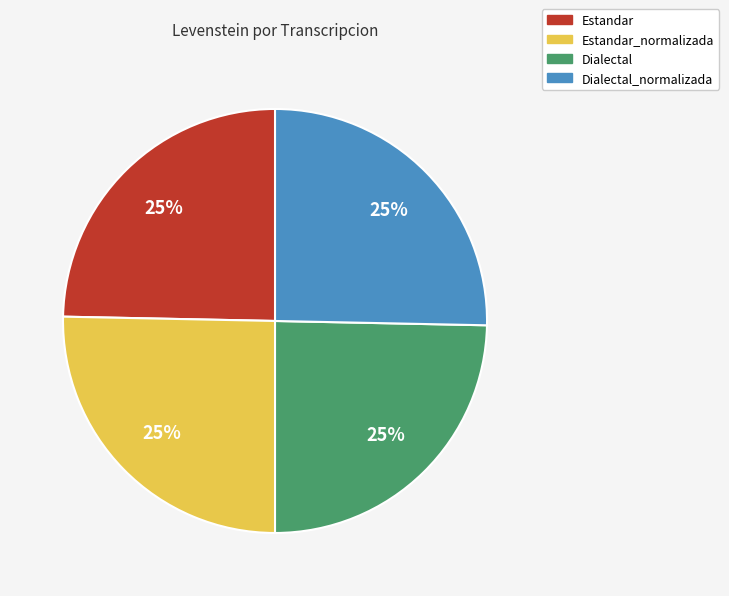

Approximately how many times larger is the value at Dialectal compared to Estandar_normalizada?

1.0